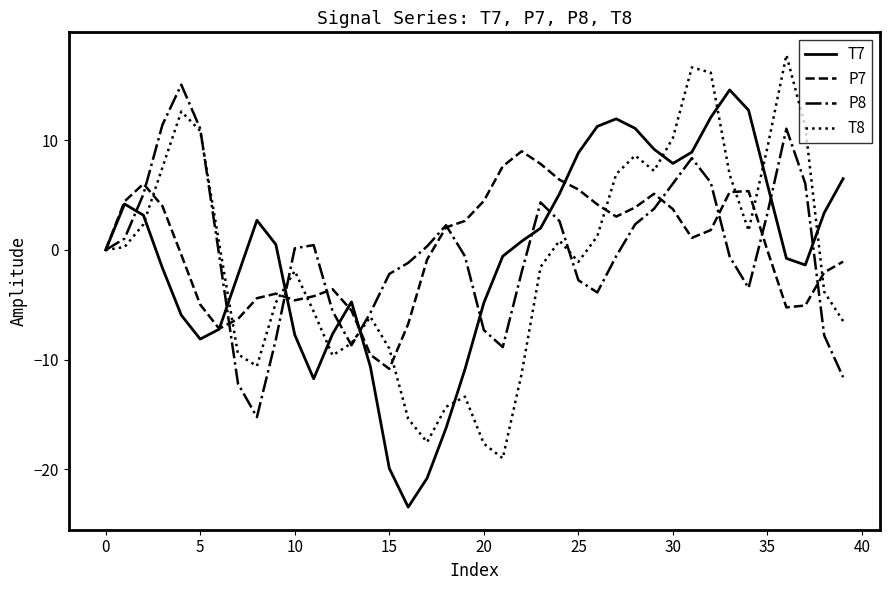

True or false: T8 has more than 1 points higher than both neighbors.

True